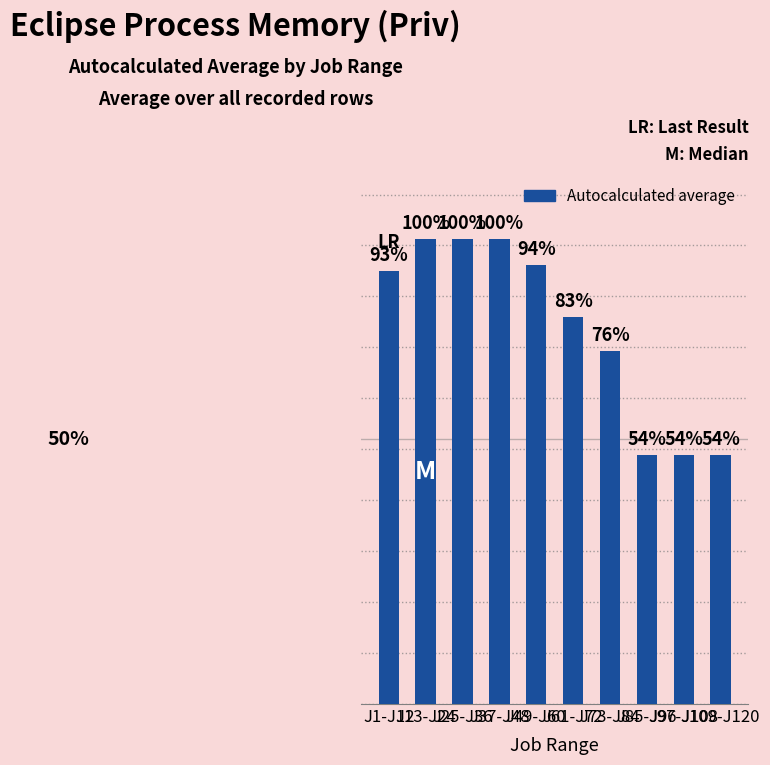

Which category has the highest value across all series?

J13-J24